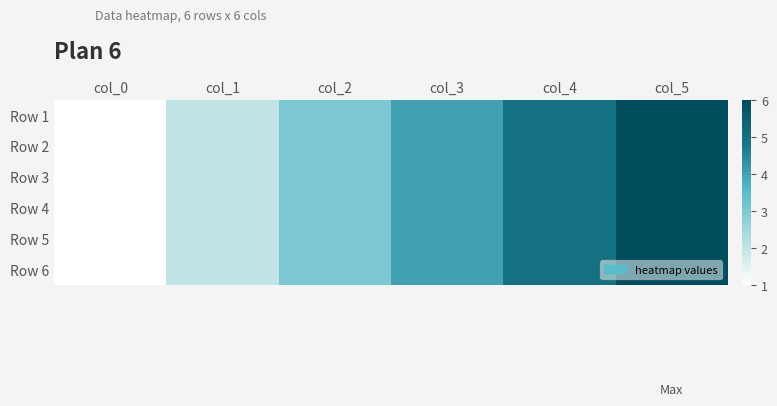

At how many categories does at least one series exceed 1?

5